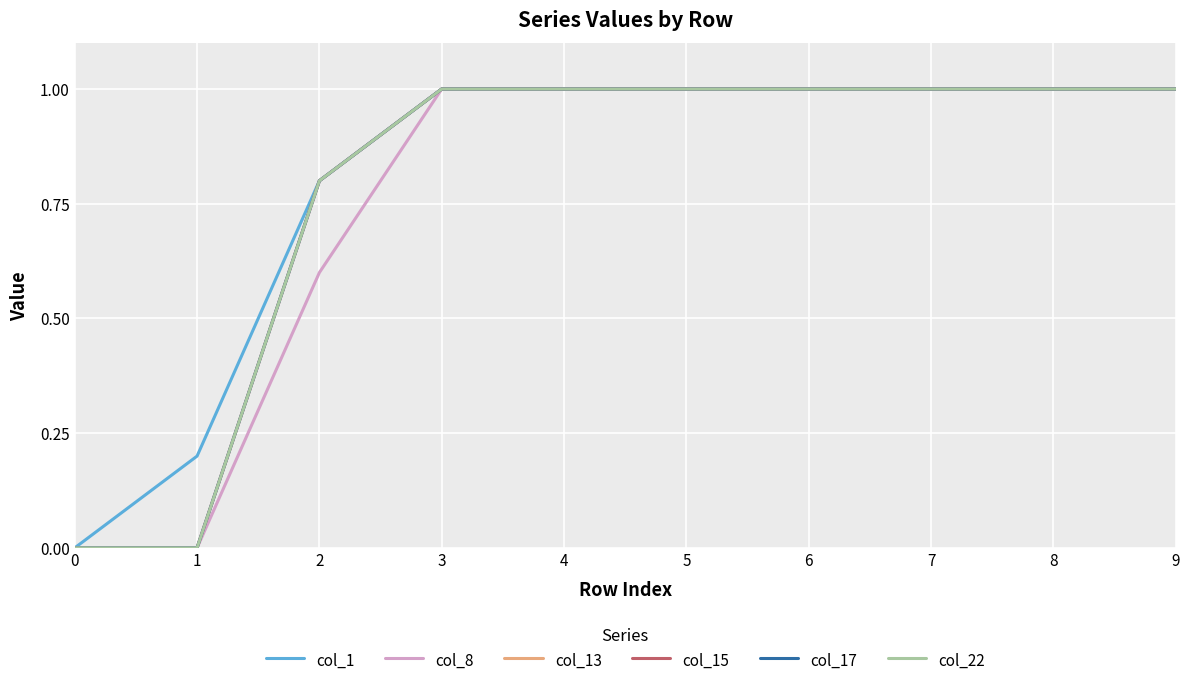

How many lines are shown in the chart?

6